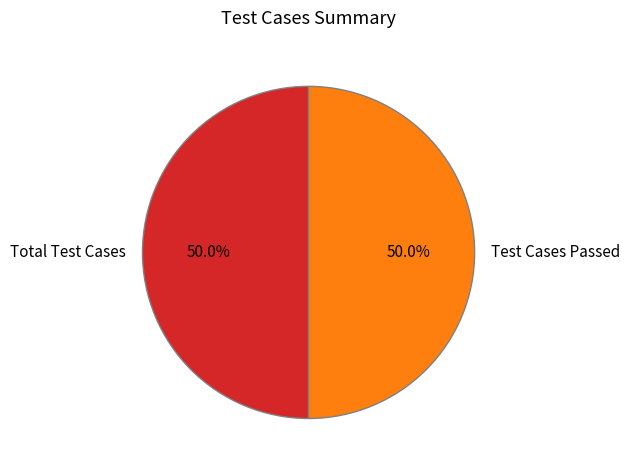

Combined, do Total Test Cases and Test Cases Passed account for over 50%?

Yes